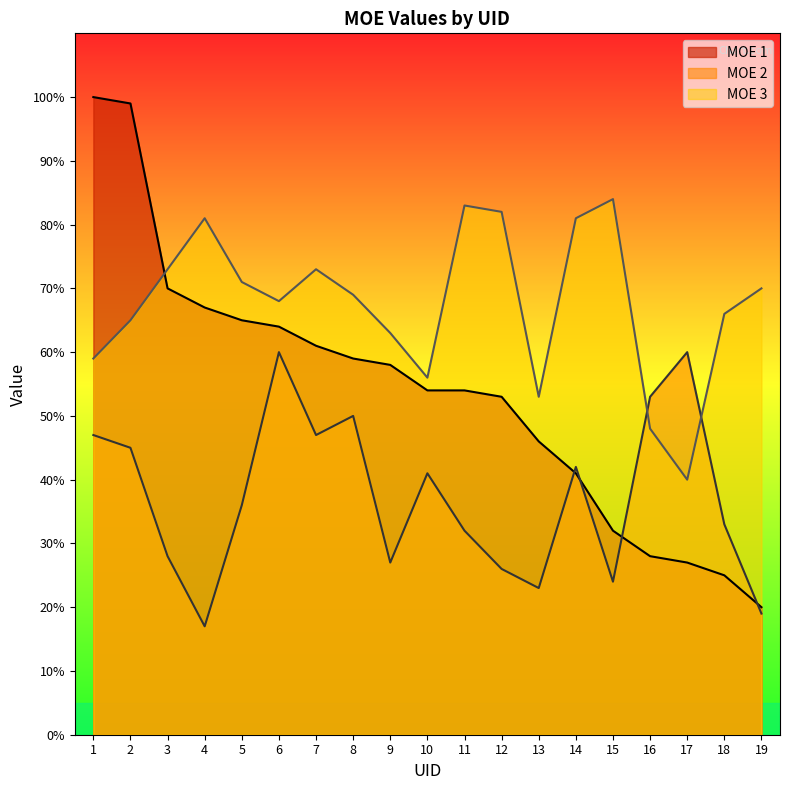

What is the maximum value shown in the chart?

100